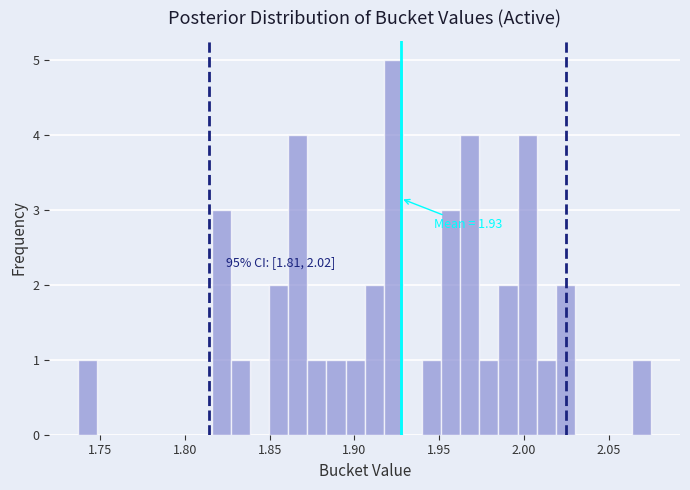

Around what value on the x-axis is the tallest bar? Give the approximate position of its centre, as read against the axis.

1.925